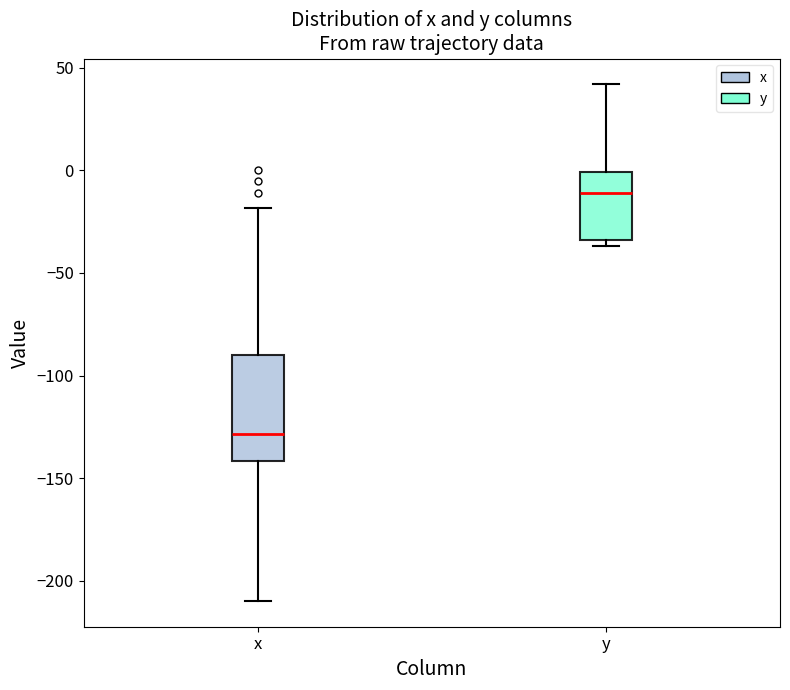

Comparing the boxes themselves (not the whiskers), which one is the tallest?

x